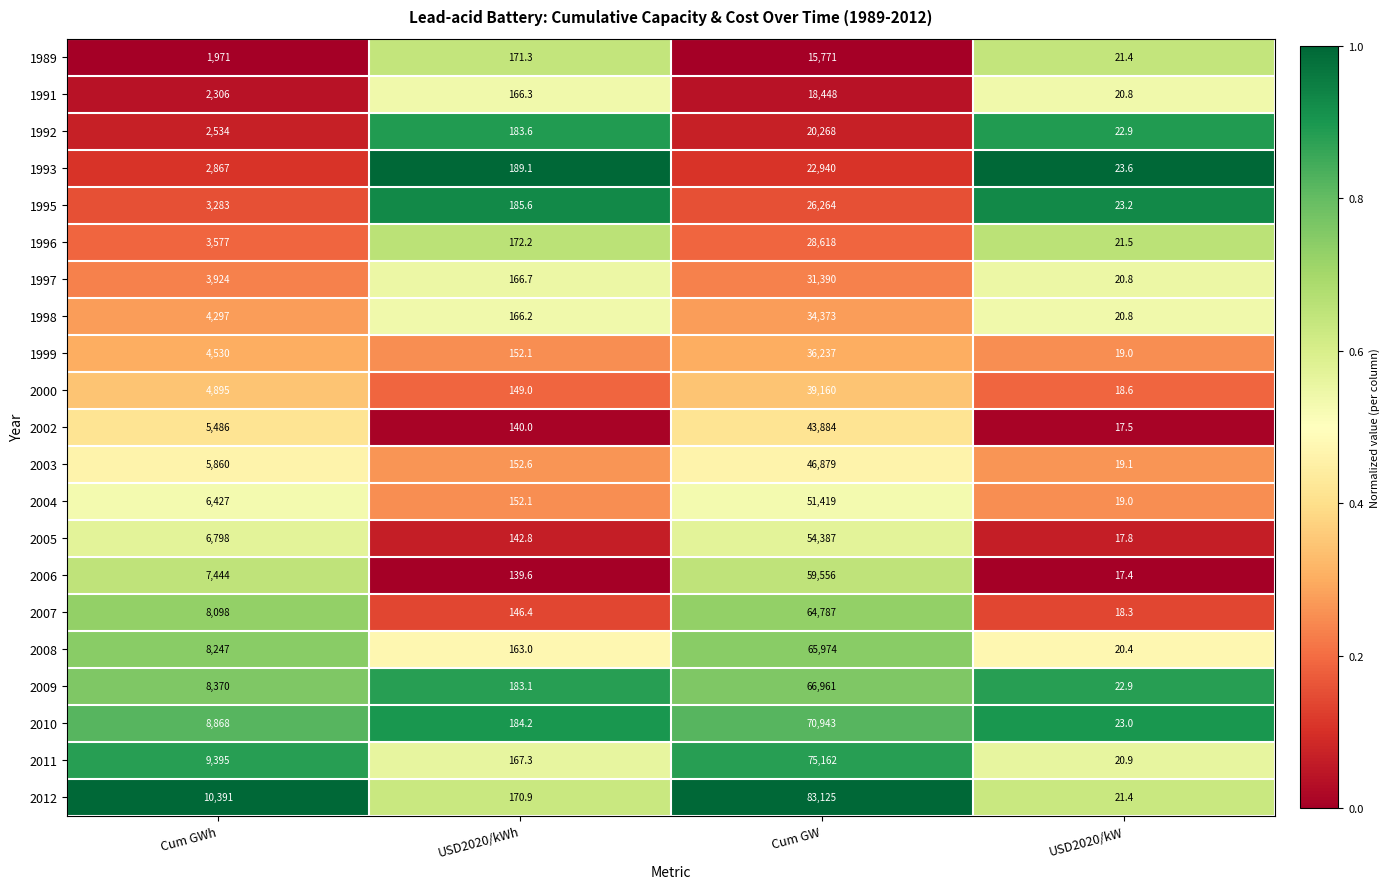

What is the total value across all series at Cum GW?

956546.0